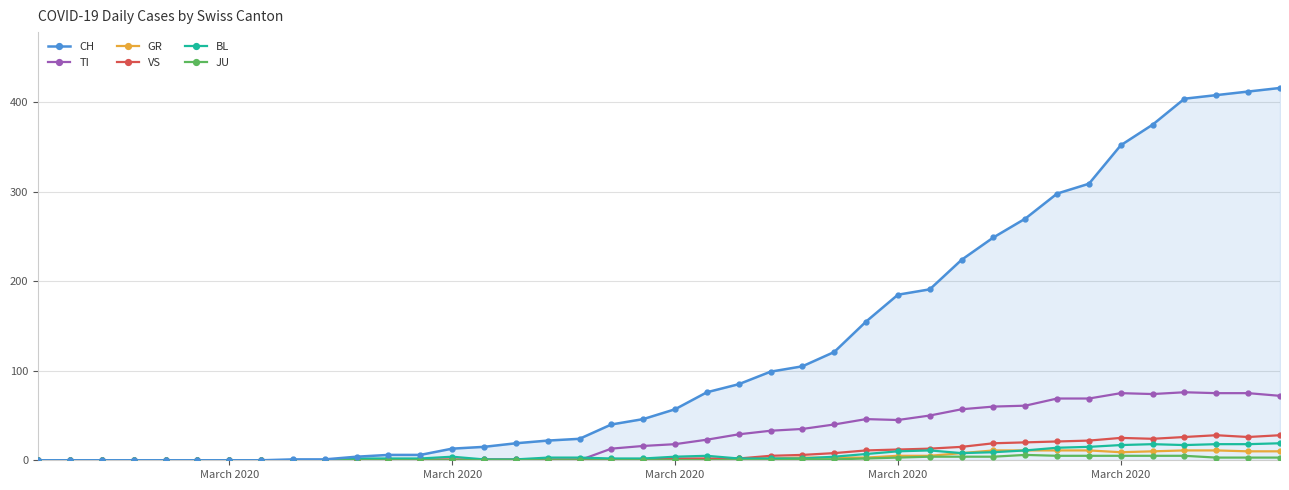

At how many categories does at least one series exceed 396?

4